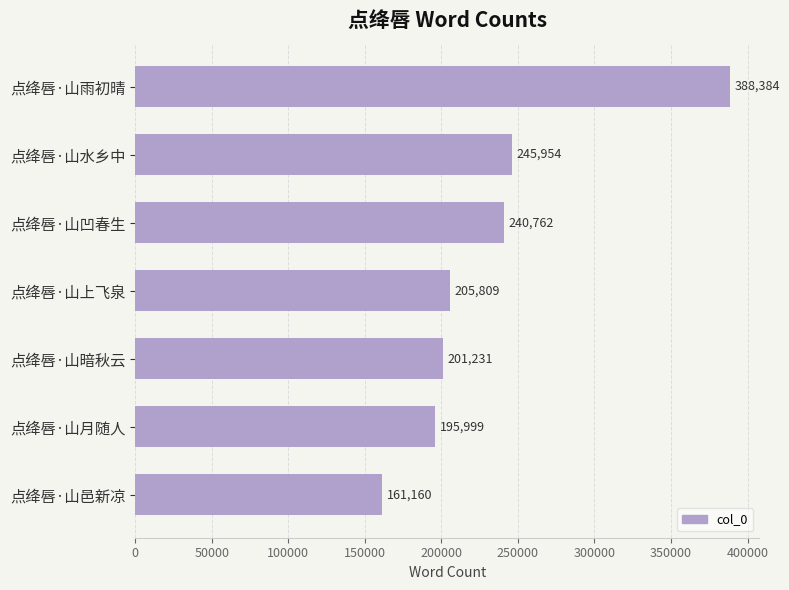

List the labels in order of value, smallest first.

点绛唇·山邑新凉, 点绛唇·山月随人, 点绛唇·山暗秋云, 点绛唇·山上飞泉, 点绛唇·山凹春生, 点绛唇·山水乡中, 点绛唇·山雨初晴